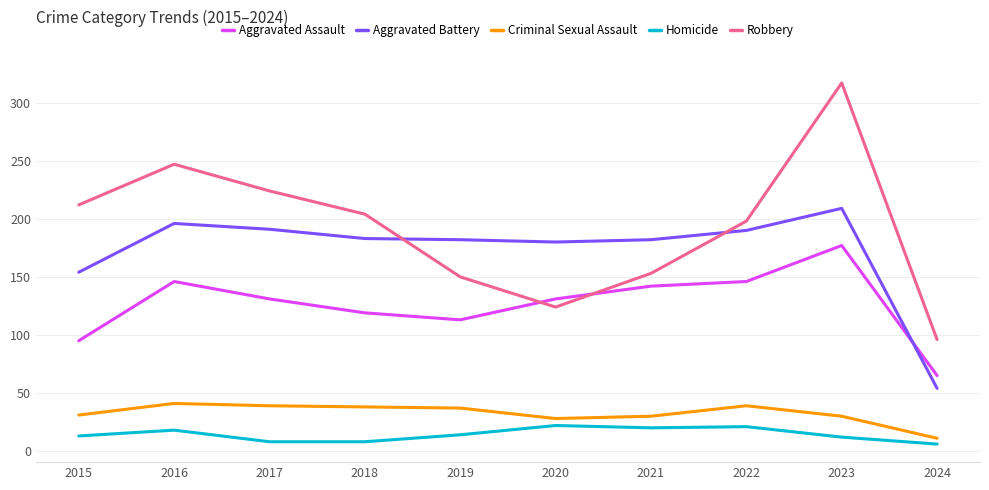

How many categories are shown in the chart?

10